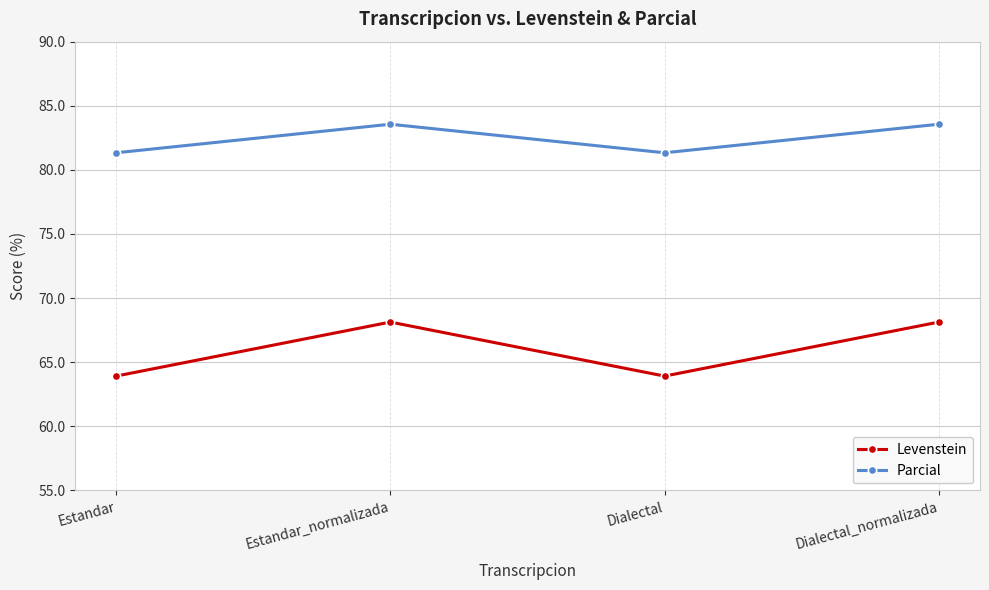

Read the Levenstein value at Dialectal.

63.9